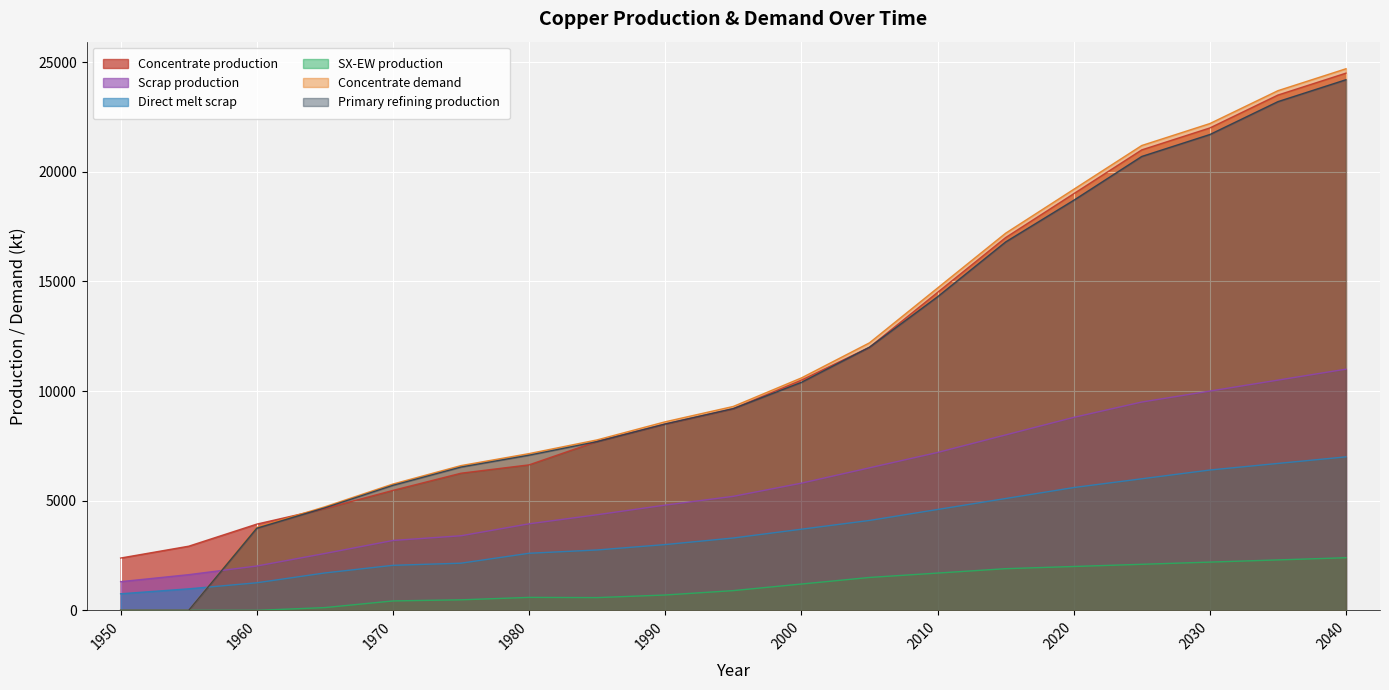

Reading left to right, extract all data points from this chart.

Concentrate production: 1950=2385.7	1955=2926.2	1960=3933.3	1965=4643.5	1970=5470.3	1975=6254.7	1980=6636.1	1985=7706.8	1990=8500.0	1995=9200.0	2000=10500.0	2005=12000.0	2010=14500.0	2015=17000.0	2020=19000.0	2025=21000.0	2030=22000.0	2035=23500.0	2040=24500.0
Scrap production: 1950=1308.7	1955=1627.9	1960=2021.8	1965=2593.1	1970=3186.9	1975=3401.8	1980=3946.5	1985=4360.8	1990=4800.0	1995=5200.0	2000=5800.0	2005=6500.0	2010=7200.0	2015=8000.0	2020=8800.0	2025=9500.0	2030=10000.0	2035=10500.0	2040=11000.0
Direct melt scrap: 1950=756.1	1955=981.9	1960=1257.2	1965=1705.9	1970=2053.6	1975=2150.8	1980=2603.1	1985=2753.6	1990=3000.0	1995=3300.0	2000=3700.0	2005=4100.0	2010=4600.0	2015=5100.0	2020=5600.0	2025=6000.0	2030=6400.0	2035=6700.0	2040=7000.0
SX-EW production: 1950=0.0	1955=0.0	1960=0.0	1965=125.5	1970=429.7	1975=480.3	1980=590.9	1985=581.2	1990=700.0	1995=900.0	2000=1200.0	2005=1500.0	2010=1700.0	2015=1900.0	2020=2000.0	2025=2100.0	2030=2200.0	2035=2300.0	2040=2400.0
Concentrate demand: 1950=0.0	1955=0.0	1960=3784.0	1965=4723.2	1970=5760.6	1975=6601.9	1980=7149.1	1985=7774.8	1990=8600.0	1995=9300.0	2000=10600.0	2005=12200.0	2010=14700.0	2015=17200.0	2020=19200.0	2025=21200.0	2030=22200.0	2035=23700.0	2040=24700.0
Primary refining production: 1950=0.0	1955=0.0	1960=3746.1	1965=4675.9	1970=5703.0	1975=6535.9	1980=7077.6	1985=7697.0	1990=8500.0	1995=9200.0	2000=10400.0	2005=12000.0	2010=14300.0	2015=16800.0	2020=18700.0	2025=20700.0	2030=21700.0	2035=23200.0	2040=24200.0